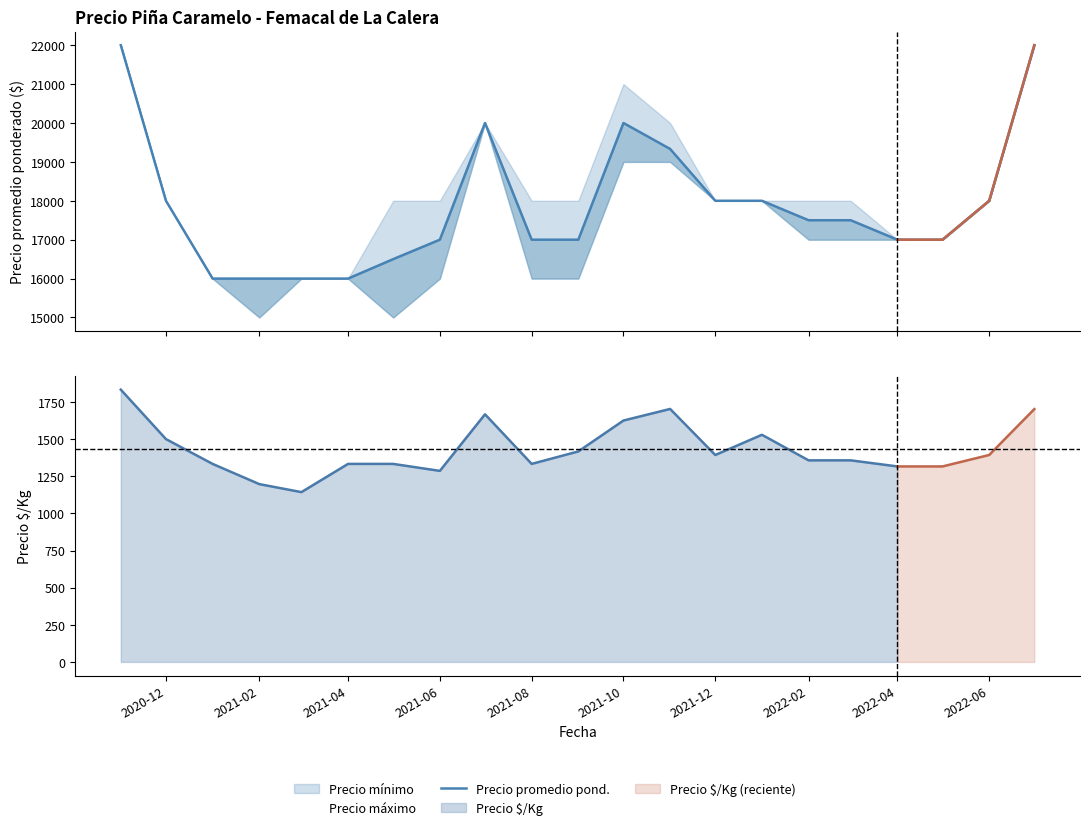

What is the maximum value for Precio maximo?

22000